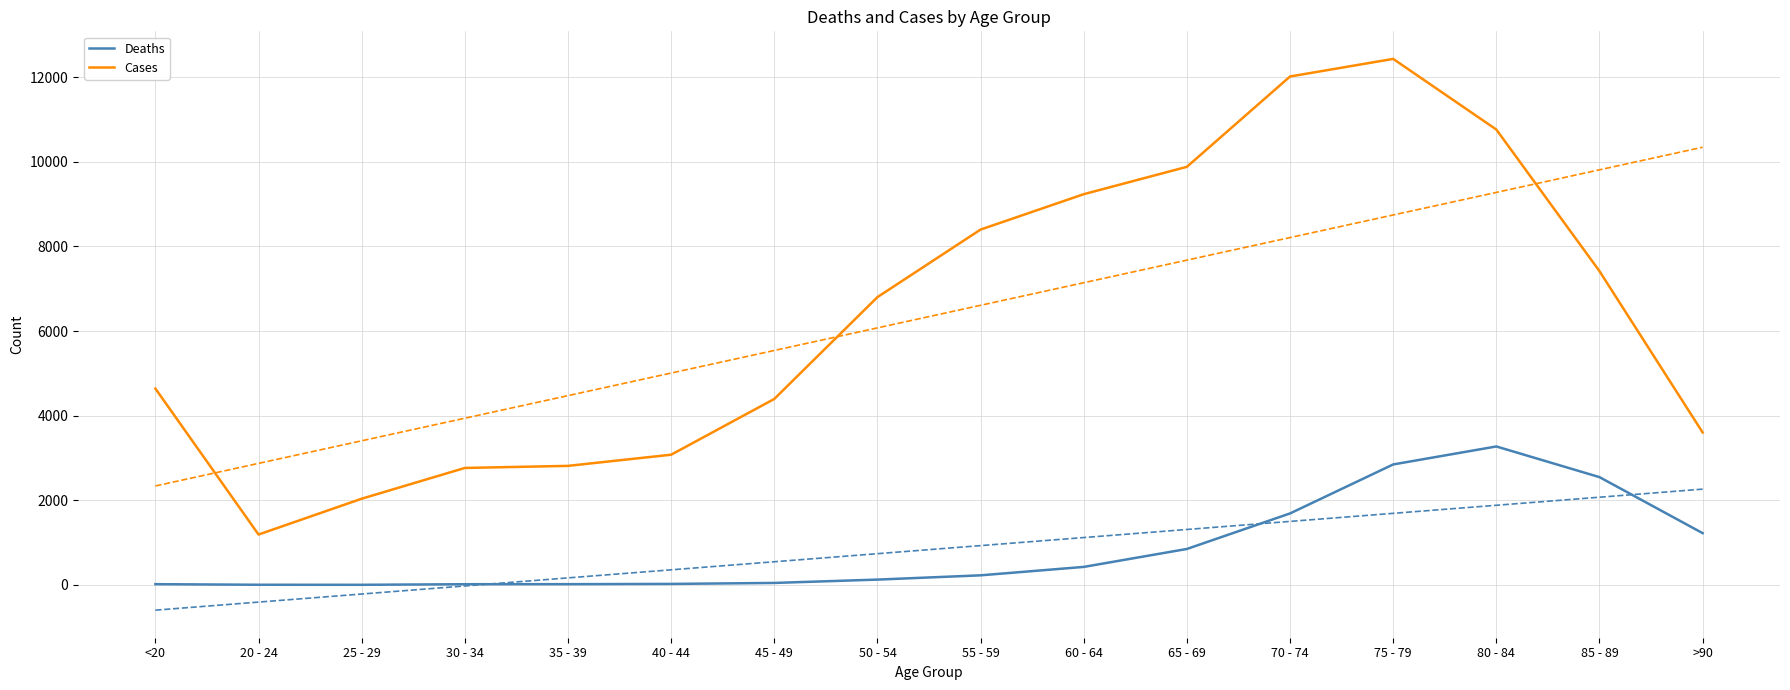

Which has a higher value, 25 - 29 or 70 - 74?

70 - 74